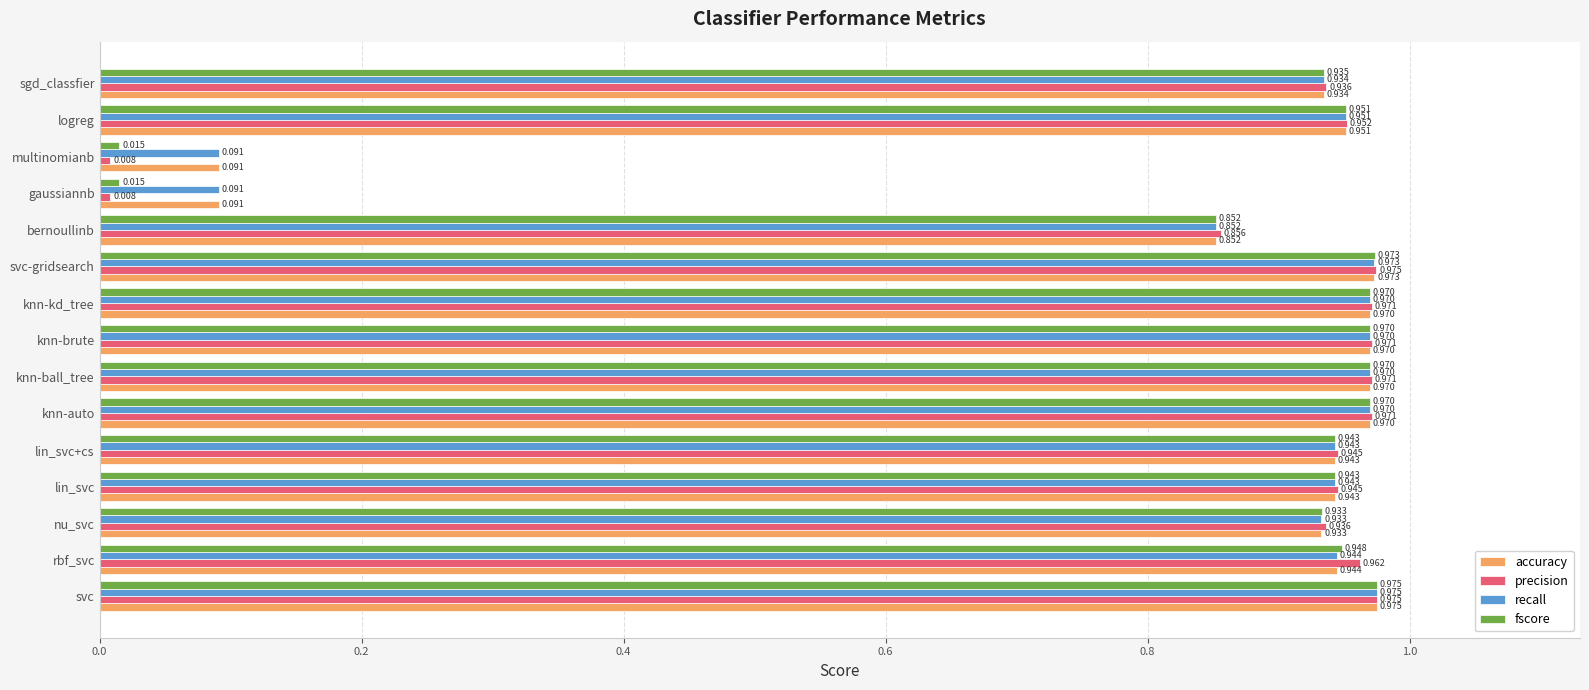

Which series has the largest range (max minus min)?

precision